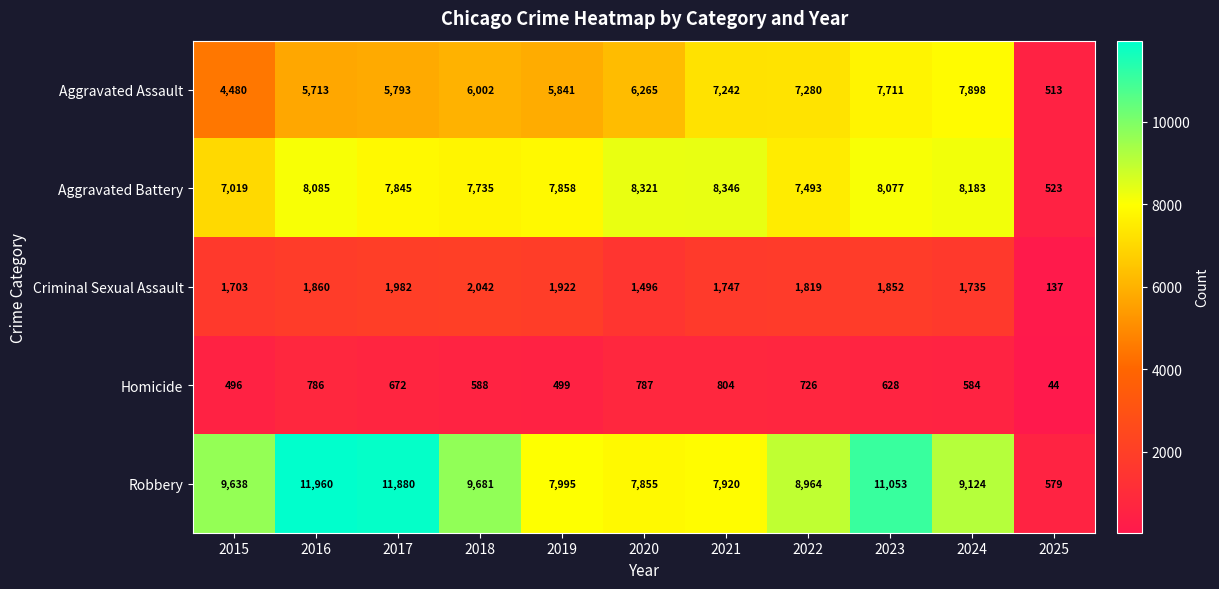

What is the greatest value displayed?

11960